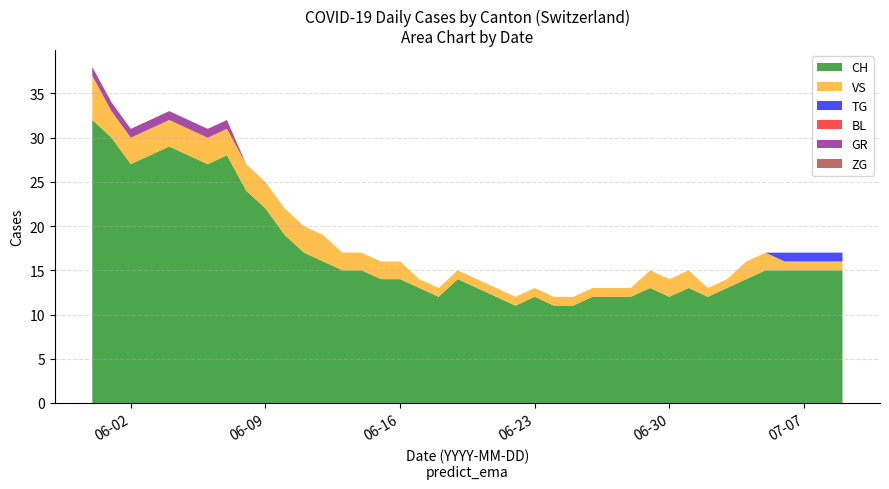

Reading left to right, what are all the values shown in this chart?

CH: 0=32	1=30	2=27	3=28	4=29	5=28	6=27	7=28	8=24	9=22	10=19	11=17	12=16	13=15	14=15	15=14	16=14	17=13	18=12	19=14	20=13	21=12	22=11	23=12	24=11	25=11	26=12	27=12	28=12	29=13	30=12	31=13	32=12	33=13	34=14	35=15	36=15	37=15	38=15	39=15
VS: 0=5	1=3	2=3	3=3	4=3	5=3	6=3	7=3	8=3	9=3	10=3	11=3	12=3	13=2	14=2	15=2	16=2	17=1	18=1	19=1	20=1	21=1	22=1	23=1	24=1	25=1	26=1	27=1	28=1	29=2	30=2	31=2	32=1	33=1	34=2	35=2	36=1	37=1	38=1	39=1
TG: 0=0	1=0	2=0	3=0	4=0	5=0	6=0	7=0	8=0	9=0	10=0	11=0	12=0	13=0	14=0	15=0	16=0	17=0	18=0	19=0	20=0	21=0	22=0	23=0	24=0	25=0	26=0	27=0	28=0	29=0	30=0	31=0	32=0	33=0	34=0	35=0	36=1	37=1	38=1	39=1
BL: 0=0	1=0	2=0	3=0	4=0	5=0	6=0	7=0	8=0	9=0	10=0	11=0	12=0	13=0	14=0	15=0	16=0	17=0	18=0	19=0	20=0	21=0	22=0	23=0	24=0	25=0	26=0	27=0	28=0	29=0	30=0	31=0	32=0	33=0	34=0	35=0	36=0	37=0	38=0	39=0
GR: 0=1	1=1	2=1	3=1	4=1	5=1	6=1	7=1	8=0	9=0	10=0	11=0	12=0	13=0	14=0	15=0	16=0	17=0	18=0	19=0	20=0	21=0	22=0	23=0	24=0	25=0	26=0	27=0	28=0	29=0	30=0	31=0	32=0	33=0	34=0	35=0	36=0	37=0	38=0	39=0
ZG: 0=0	1=0	2=0	3=0	4=0	5=0	6=0	7=0	8=0	9=0	10=0	11=0	12=0	13=0	14=0	15=0	16=0	17=0	18=0	19=0	20=0	21=0	22=0	23=0	24=0	25=0	26=0	27=0	28=0	29=0	30=0	31=0	32=0	33=0	34=0	35=0	36=0	37=0	38=0	39=0